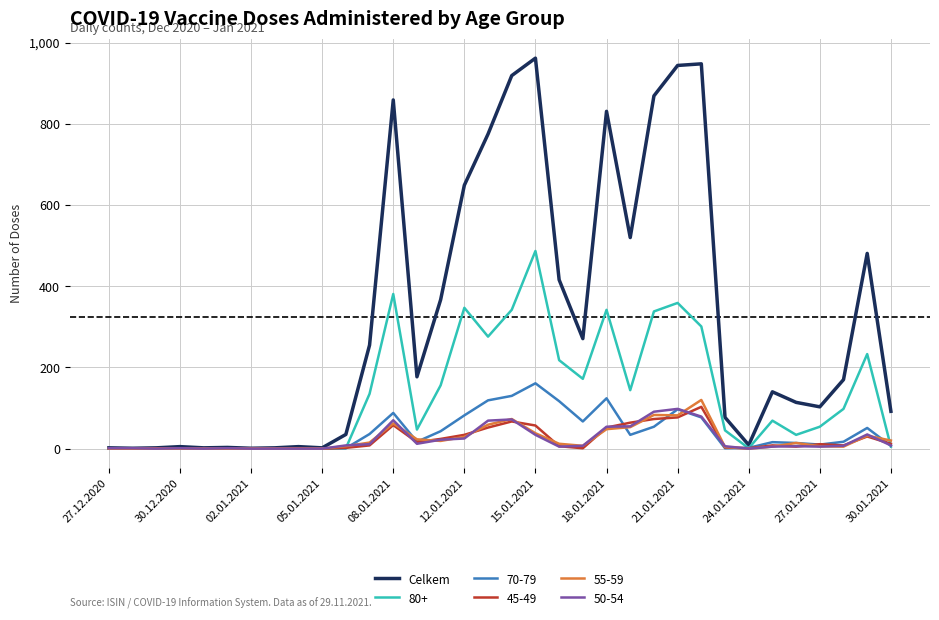

Which series has the largest total across all categories?

Celkem